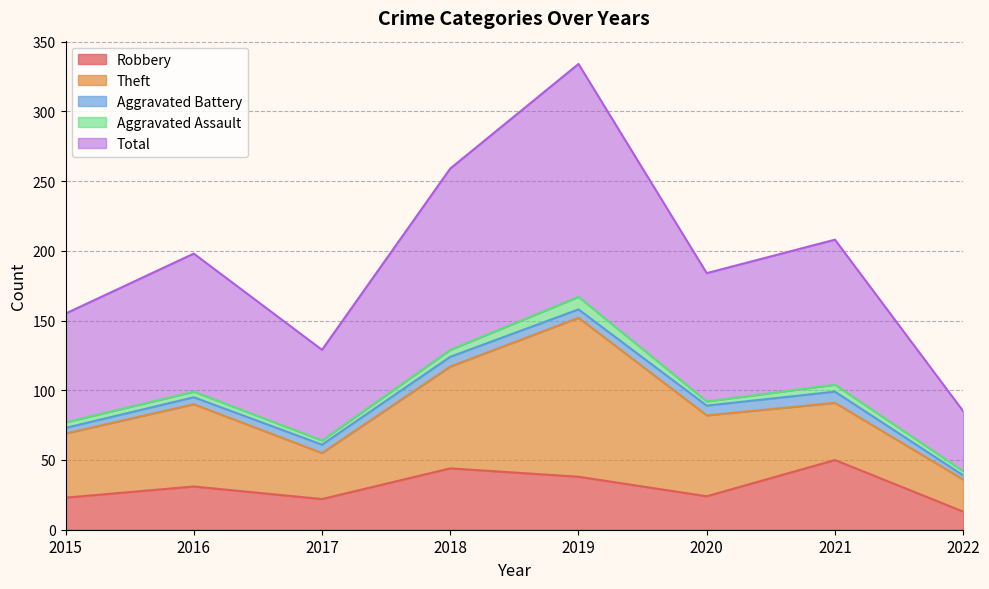

How many Aggravated Assault values are between 3 and 5?

7